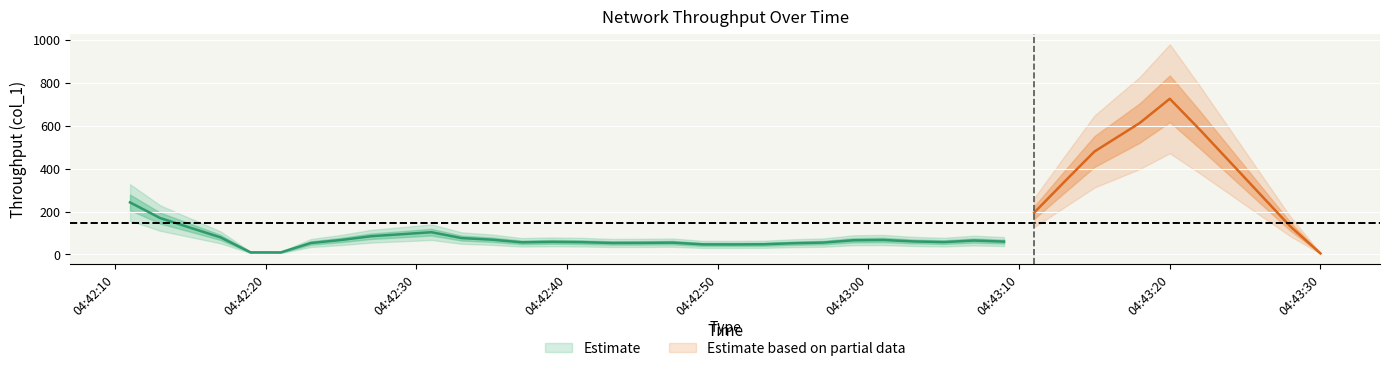

How many interior local valleys (lower than both neighbors) does the data have?

10